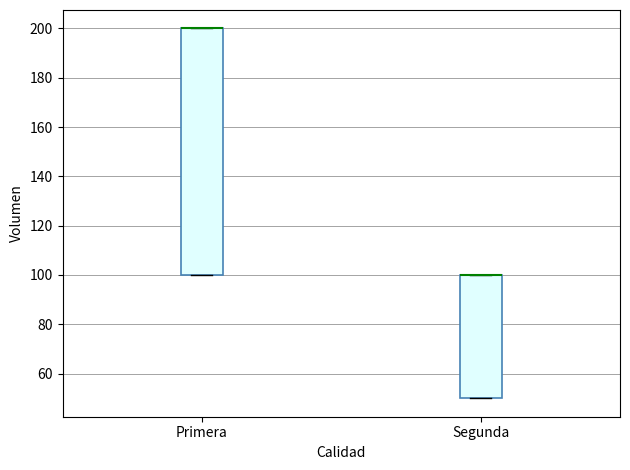

Reading left to right, transcribe this box plot: for each box, give where its median line is, the range the box spans, and where its two whiskers end, as read against the y-axis. The values are not printed on the chart, so give them approximately, as read against the axis.

Primera: median 200 (drawn on the box's upper edge), box 100 to 200, whiskers 100 to 200
Segunda: median 100 (drawn on the box's upper edge), box 50 to 100, whiskers 50 to 100